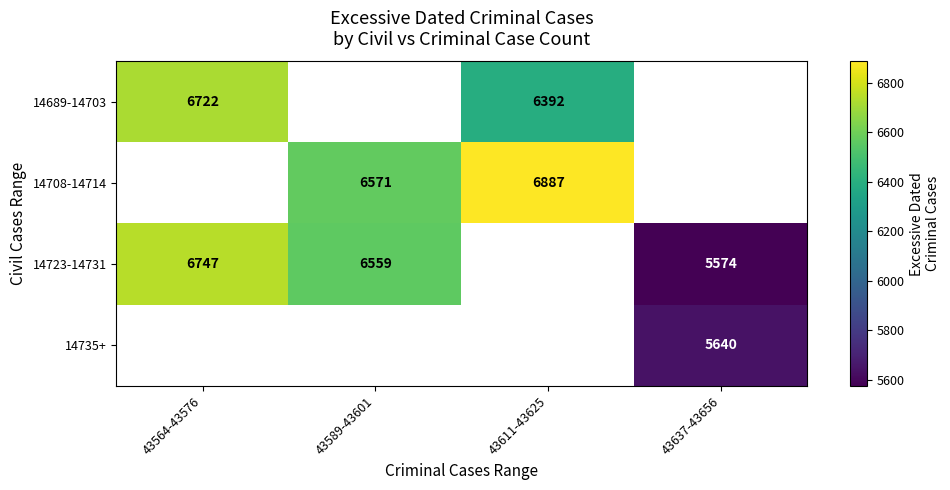

True or false: 14723-14731 has a value of 4043 at 43589-43601.

False